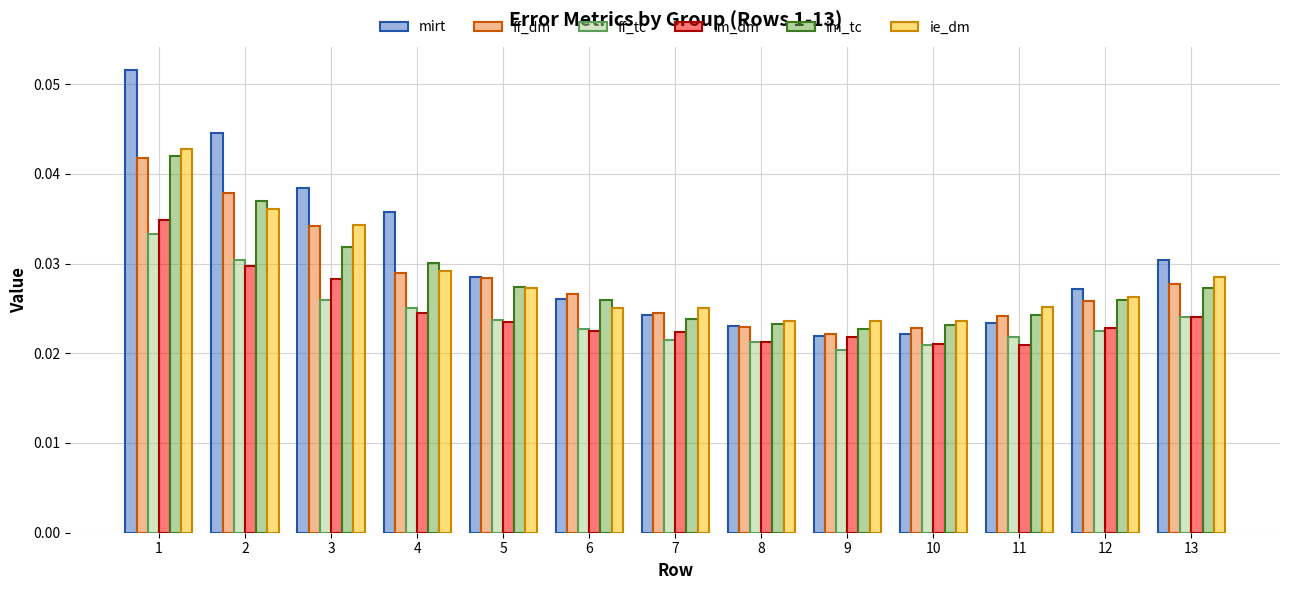

How many bars are there in total?

78